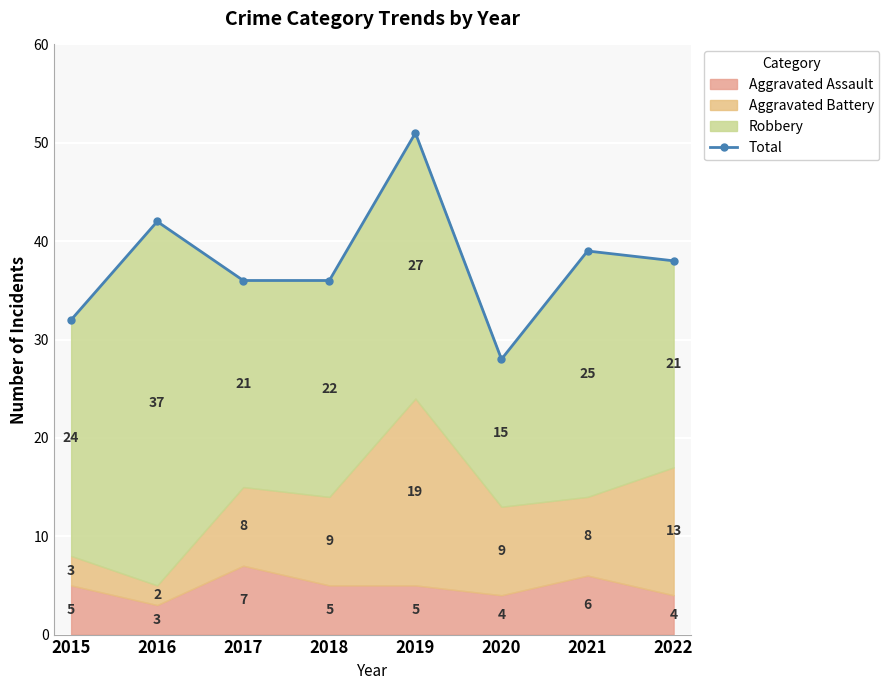

Where is the first local maximum?

2016